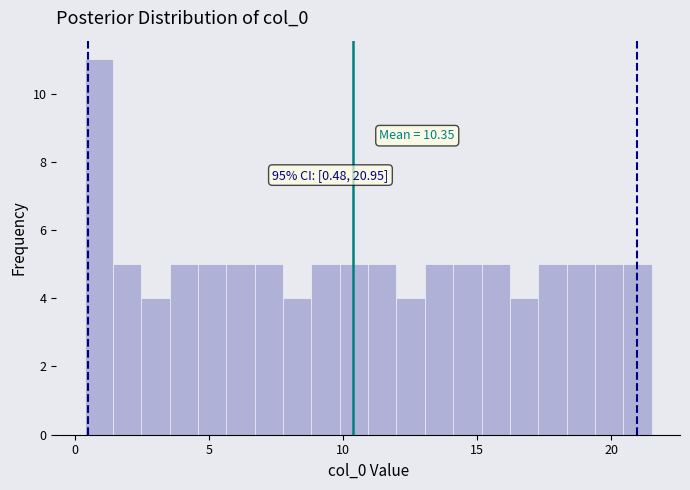

Around what value on the x-axis is the tallest bar? Give the approximate position of its centre, as read against the axis.

1.0